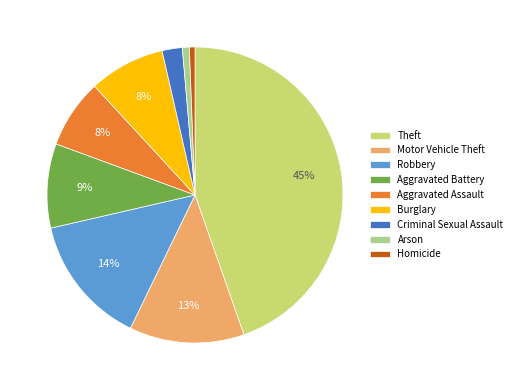

Is Criminal Sexual Assault the majority of the pie?

No